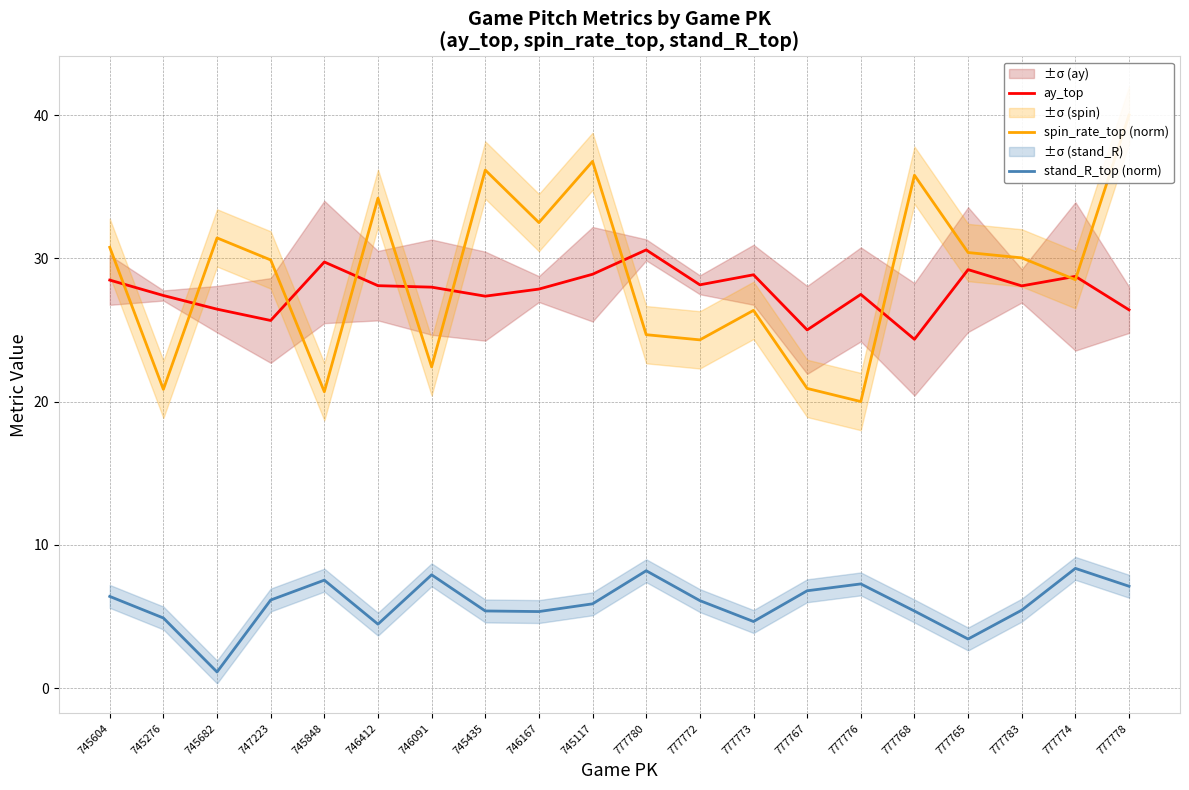

Which series has the largest range (max minus min)?

spin_rate_top (norm)